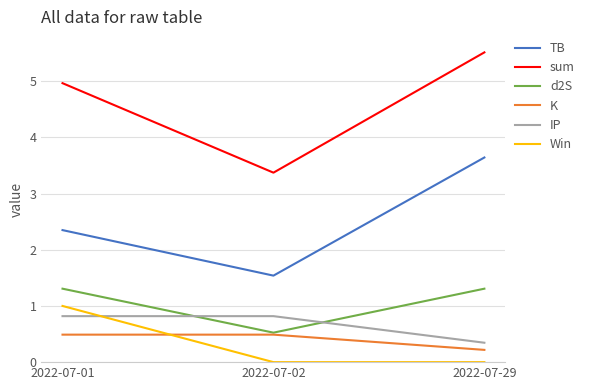

What is the difference between the highest and lowest values at 2022-07-01?

4.5